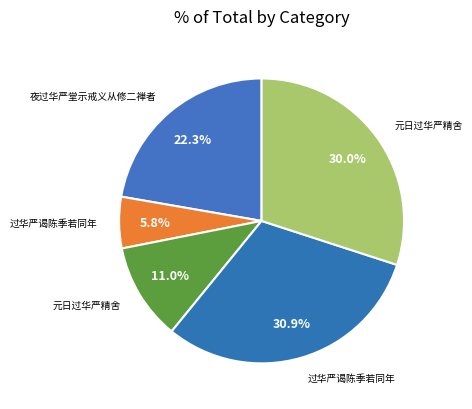

Which slice is the smallest?

过华严谒陈季若同年